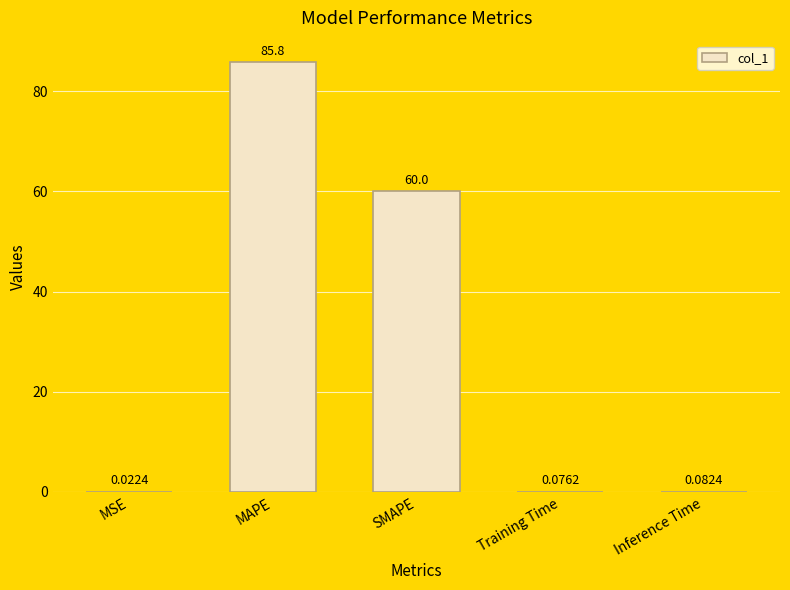

What value does the data have at SMAPE?

60.0